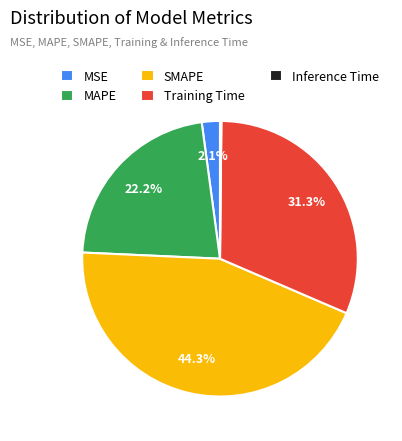

What is the largest slice in the pie chart?

SMAPE